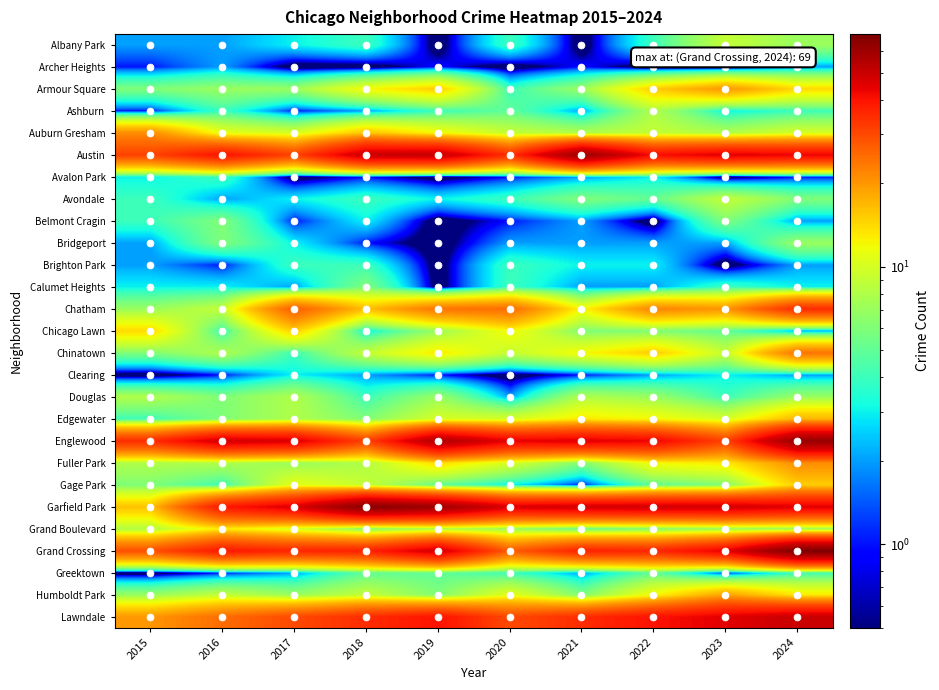

Which category has the lowest value across all series?

2019